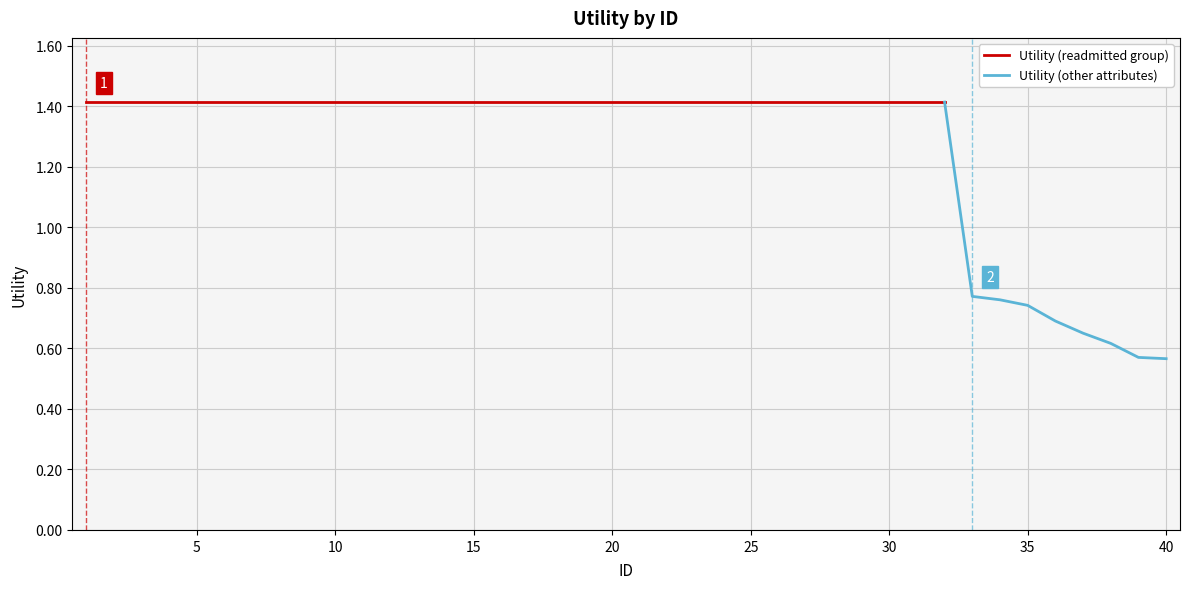

List the labels in order of value, largest first.

1, 2, 3, 4, 5, 6, 7, 8, 9, 10, 11, 12, 13, 14, 15, 16, 17, 18, 19, 20, 21, 22, 23, 24, 25, 26, 27, 28, 29, 30, 31, 32, 33, 34, 35, 36, 37, 38, 39, 40